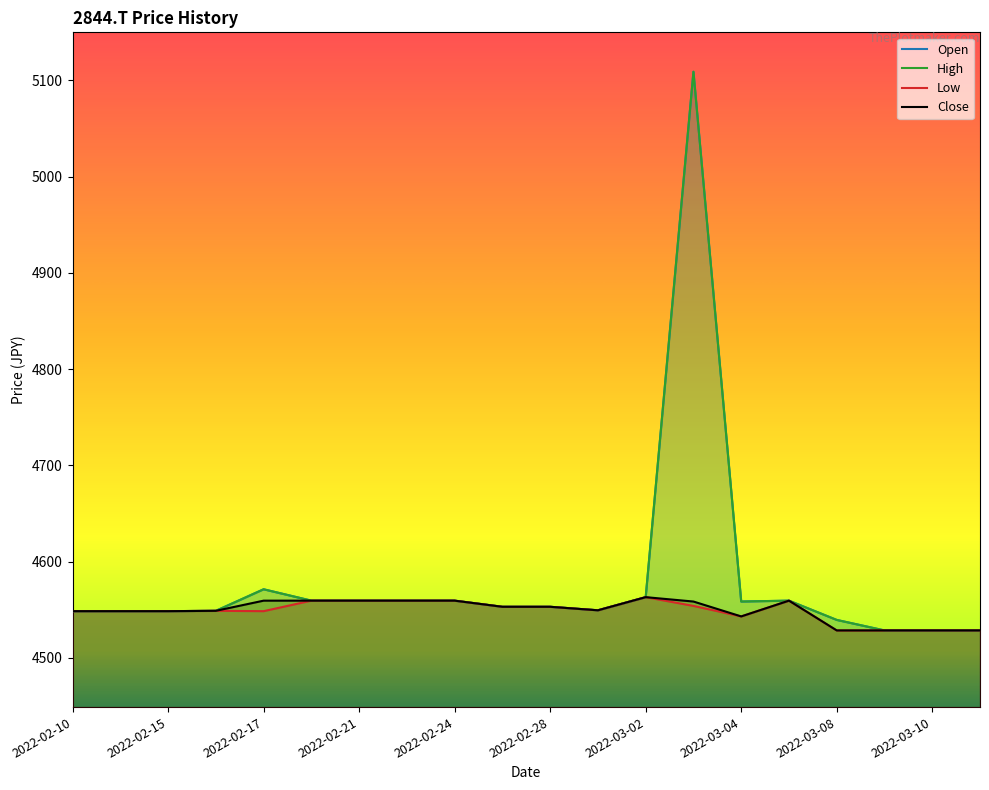

List the labels in order of Close value, smallest first.

2022-03-08, 2022-03-09, 2022-03-10, 2022-03-11, 2022-03-04, 2022-02-10, 2022-02-14, 2022-02-15, 2022-02-16, 2022-03-01, 2022-02-25, 2022-02-28, 2022-03-03, 2022-02-17, 2022-02-18, 2022-02-21, 2022-02-22, 2022-02-24, 2022-03-07, 2022-03-02